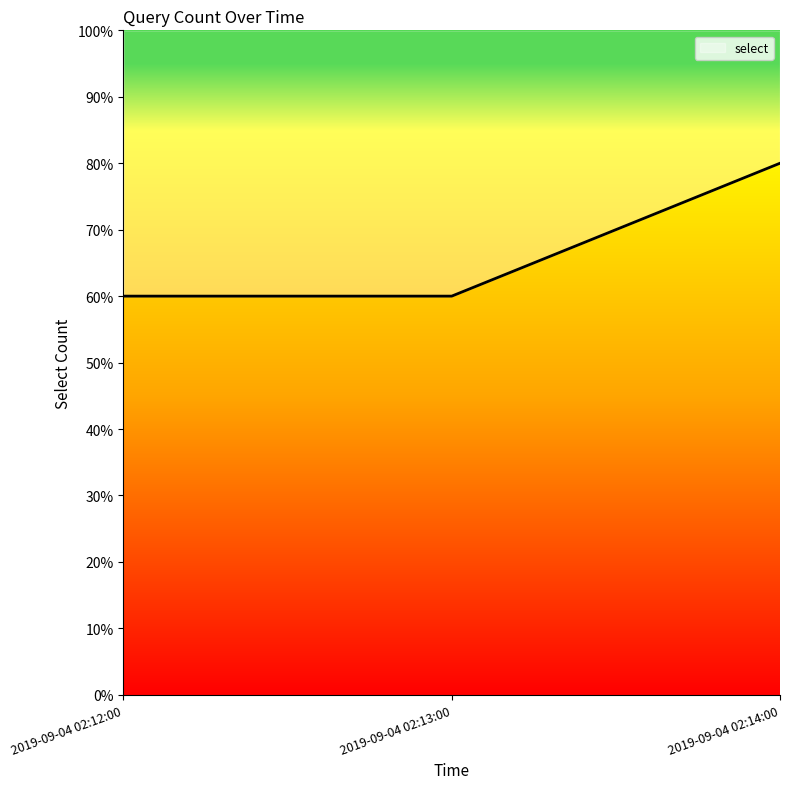

How many lines are shown in the chart?

1